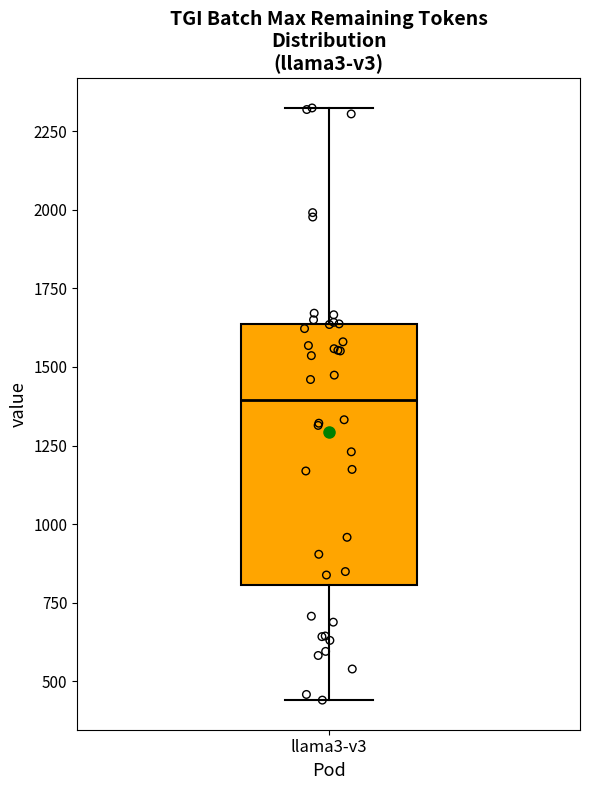

Where does the median line of the box for llama3-v3 sit on the y-axis? The values are not printed on the chart, so give them approximately, as read against the axis.

1400